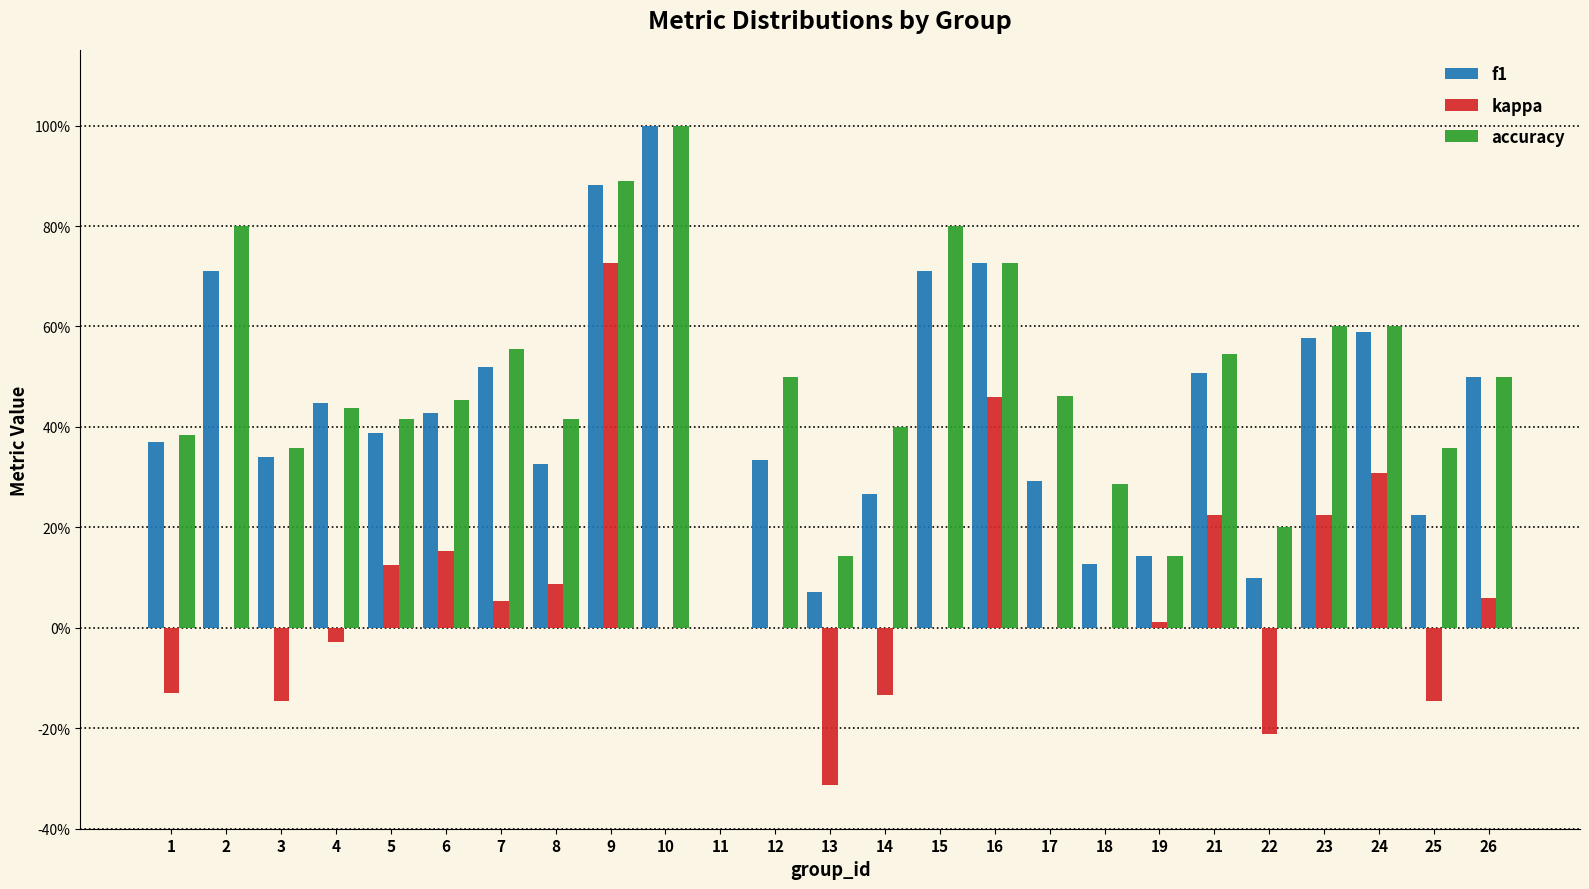

What are all the series names shown in the legend?

f1, kappa, accuracy